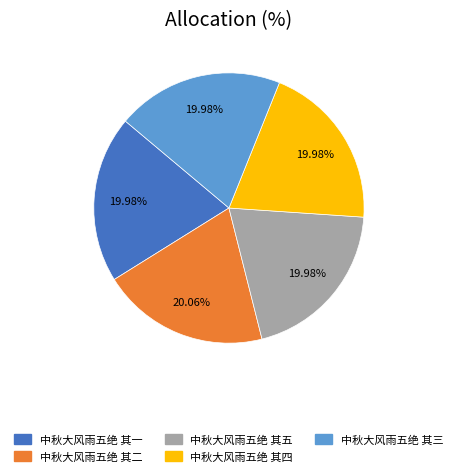

Combined, do 中秋大风雨五绝 其五 and 中秋大风雨五绝 其三 account for over 50%?

No